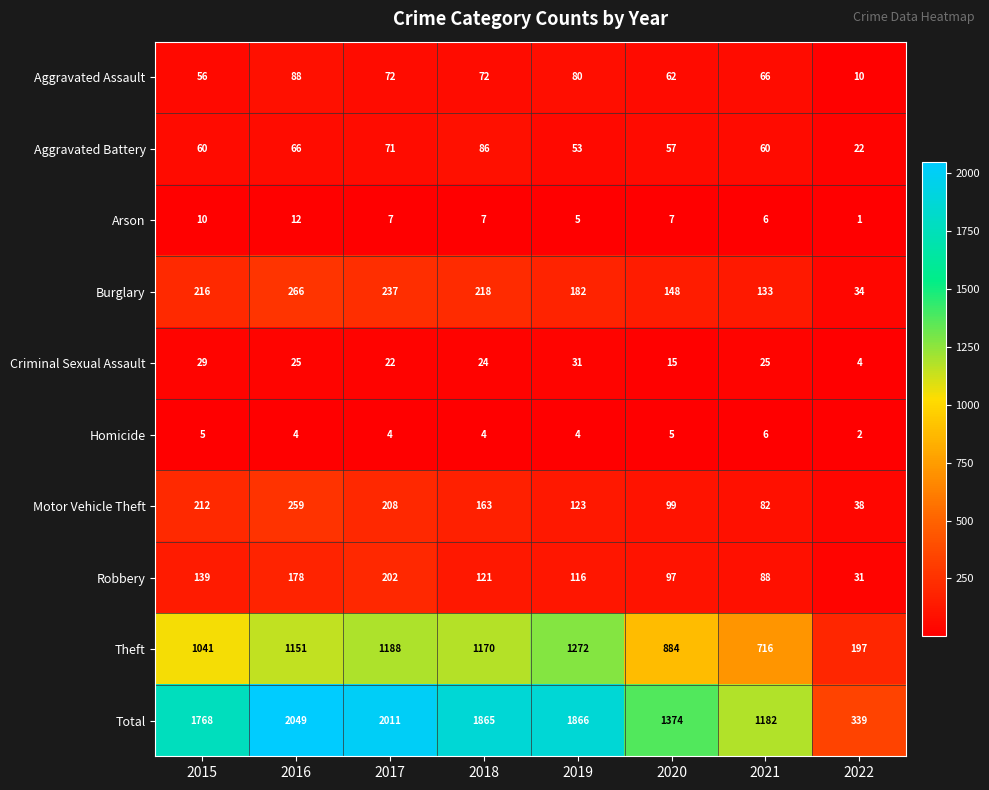

Where is Motor Vehicle Theft nearest to the value 148?

2018